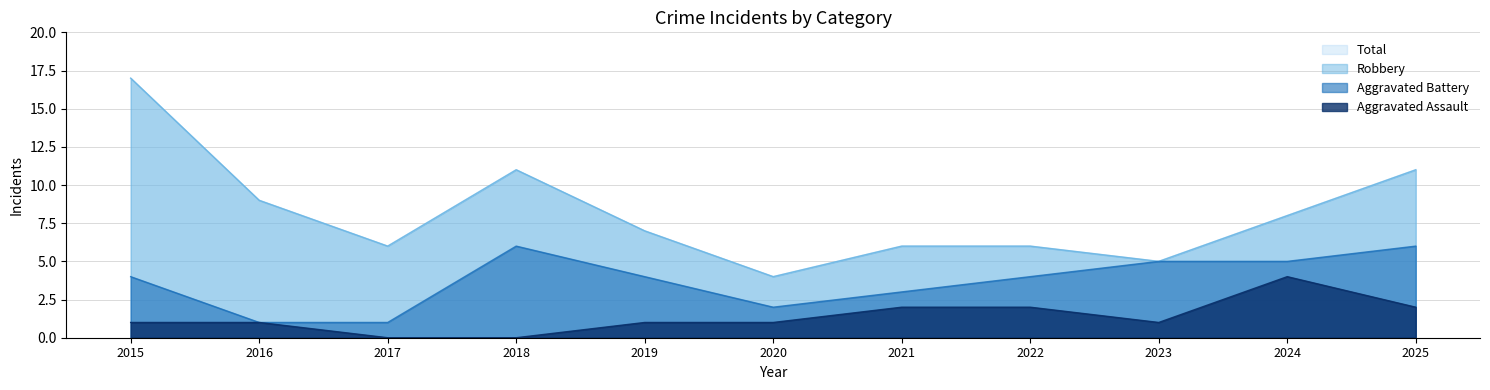

At which category does Total reach its first local peak?

2018